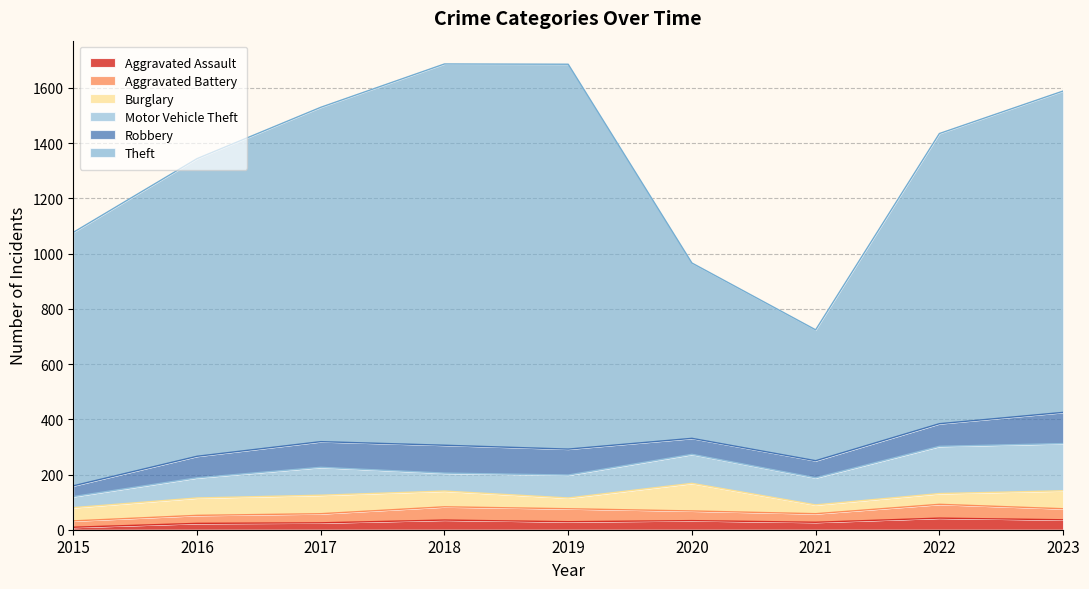

Read the Aggravated Battery value at 2019.

47